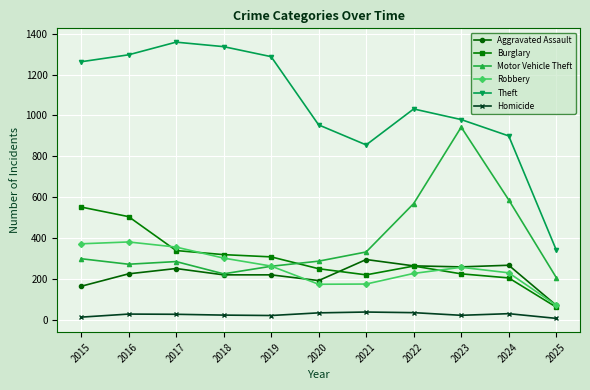

Is the value of Burglary at 2016 greater than the value of Motor Vehicle Theft at 2019?

Yes